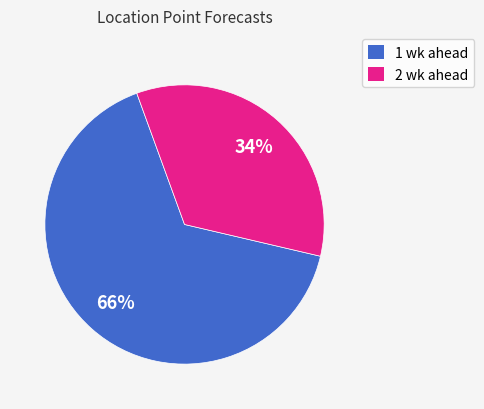

Do 1 wk ahead and 2 wk ahead together represent more than half of the pie?

Yes